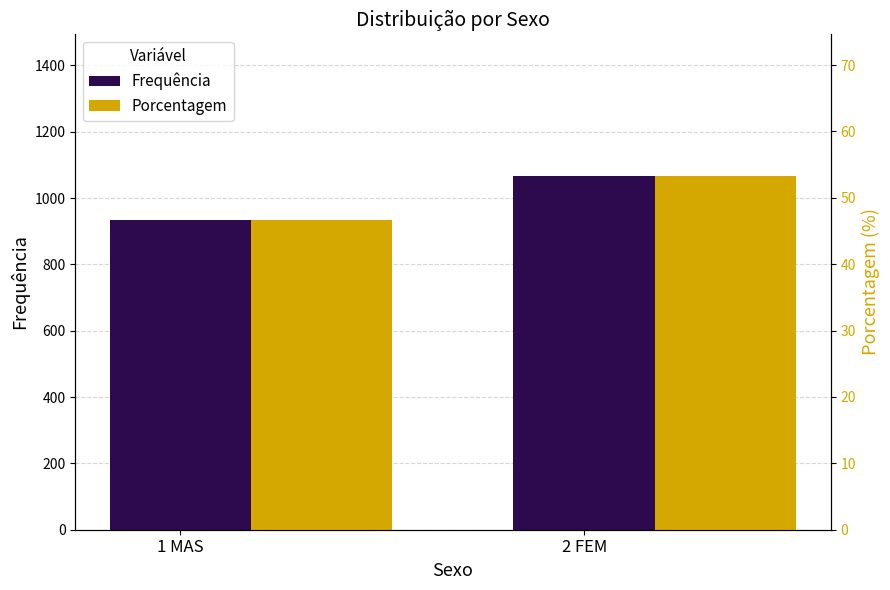

Rank the series at 2 FEM from highest to lowest value.

Frequência, Porcentagem